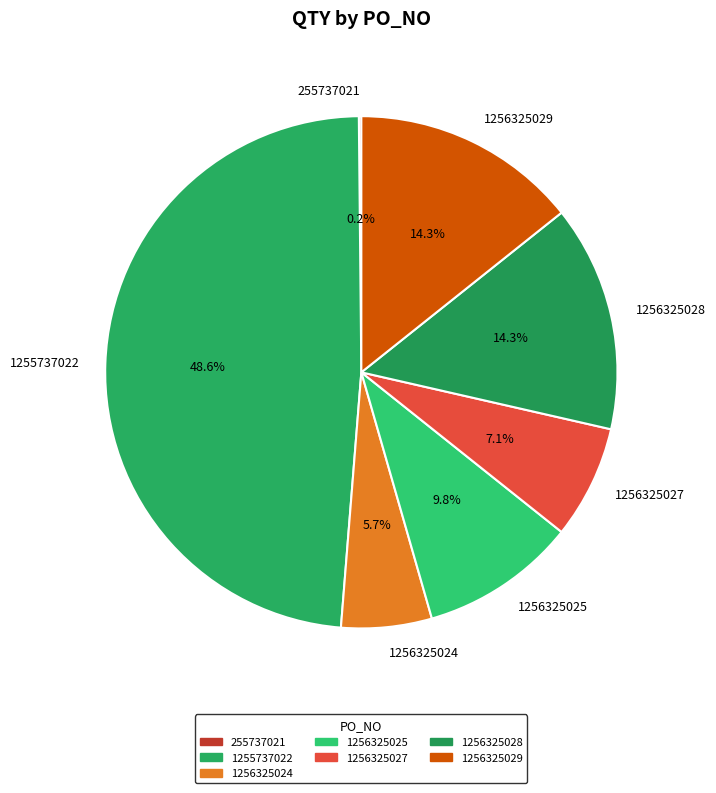

True or false: 1256325029 accounts for 14% of the total.

True